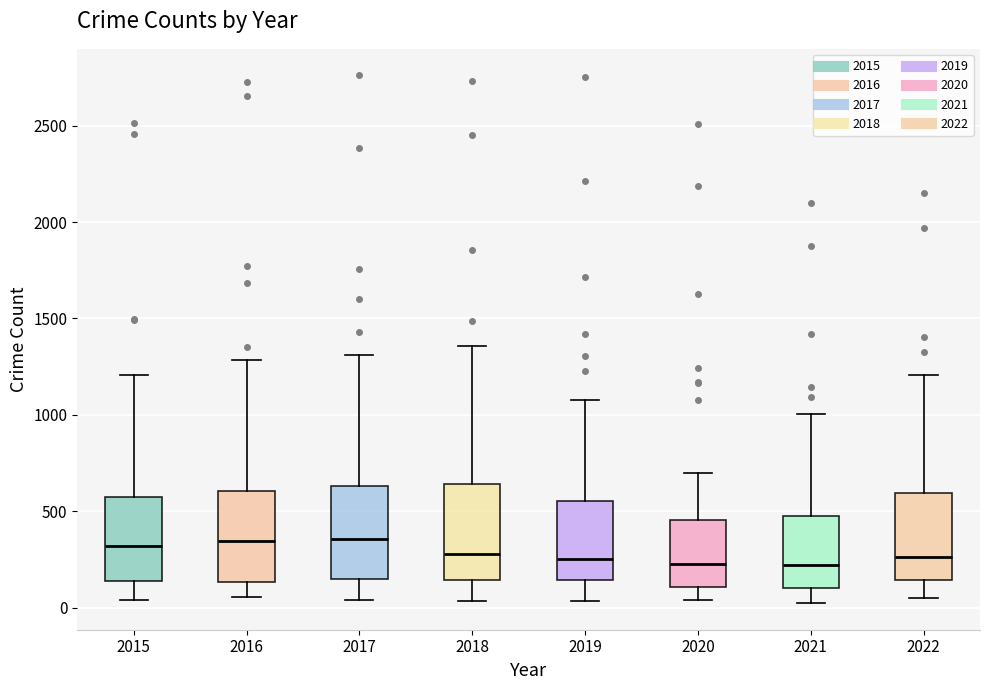

Where does the median line of the box at x = 2020 sit on the y-axis? The values are not printed on the chart, so give them approximately, as read against the axis.

250